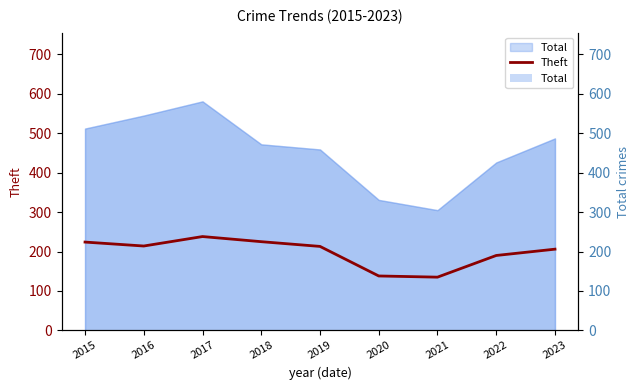

Which label corresponds to the smallest value in the chart?

2021